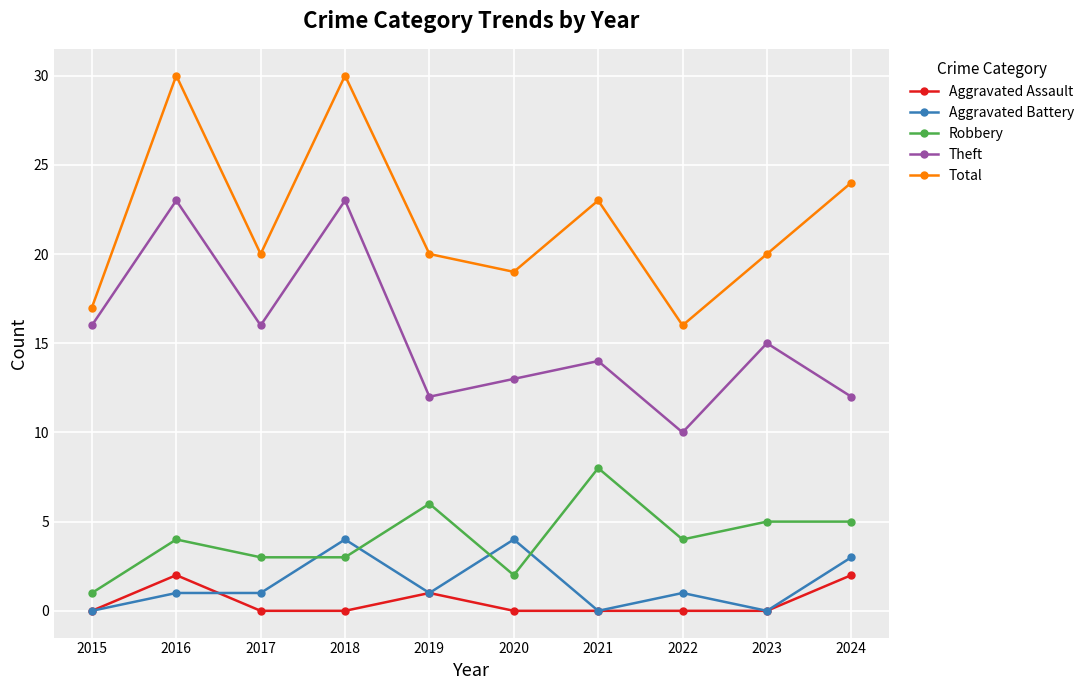

Is it true that Robbery equals 14 at 2021?

False